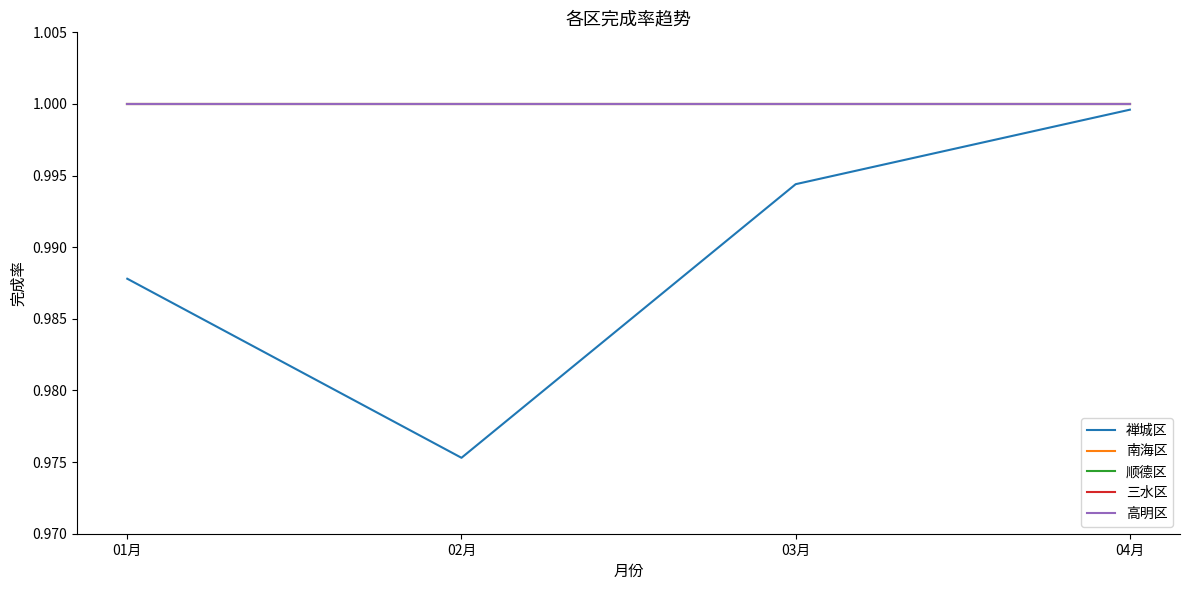

At which label does 三水区 reach its peak?

01月